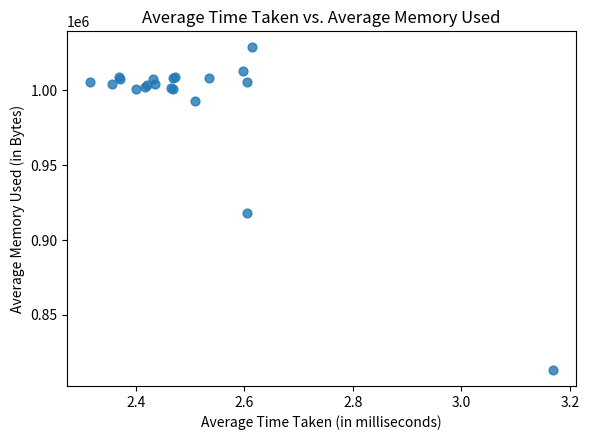

What Y value in the scatter plot is closest to 920938?

918100.9